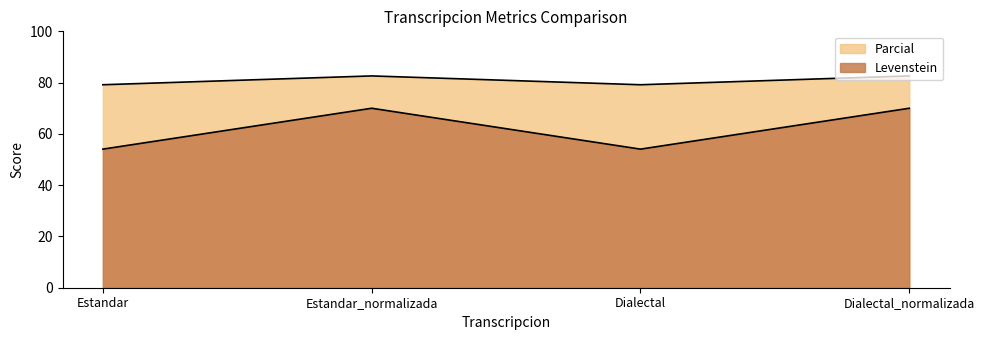

True or false: Levenstein and Parcial intersect in this chart.

False